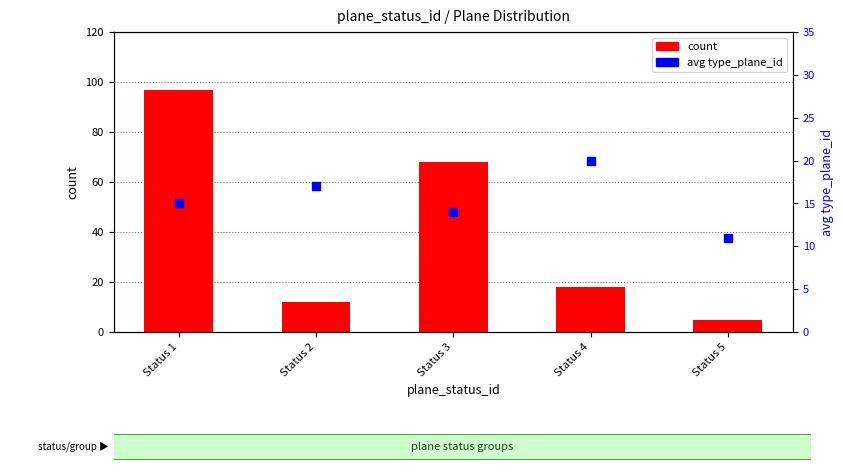

Which series has the largest Y range (max minus min)?

count